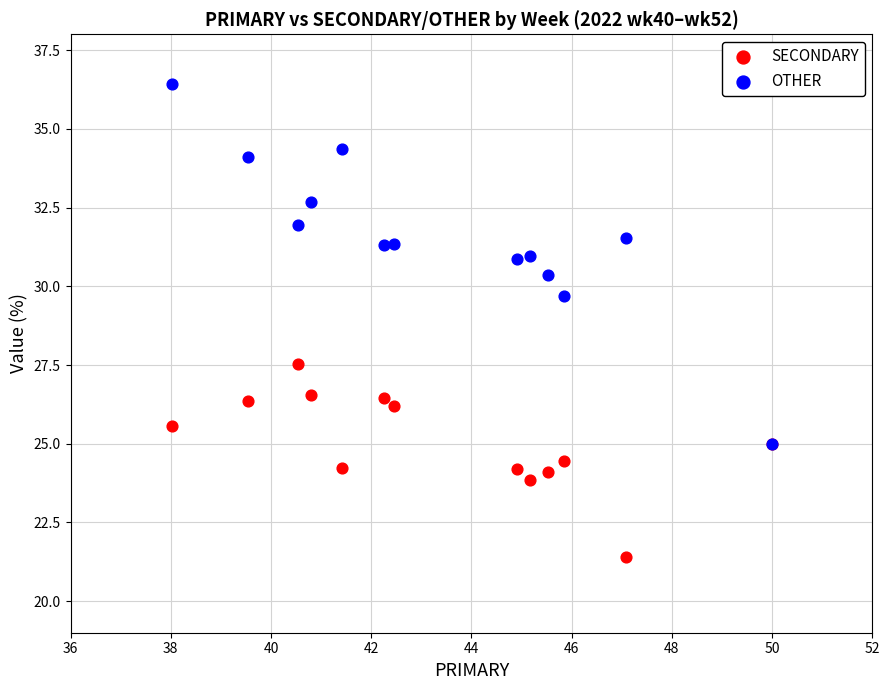

Across all series, what Y value is closest to 28?

27.5